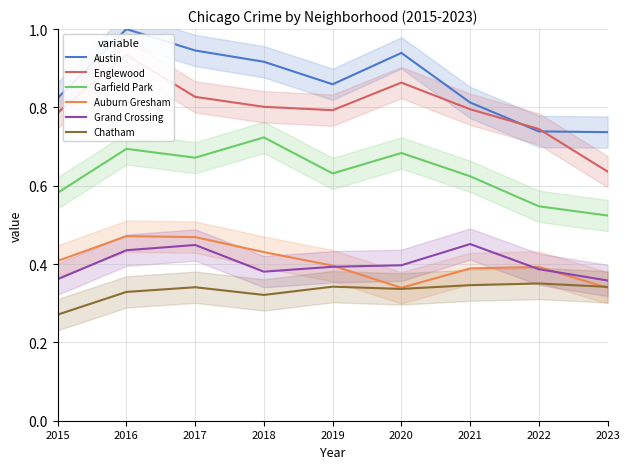

Count the number of categories in the chart.

9